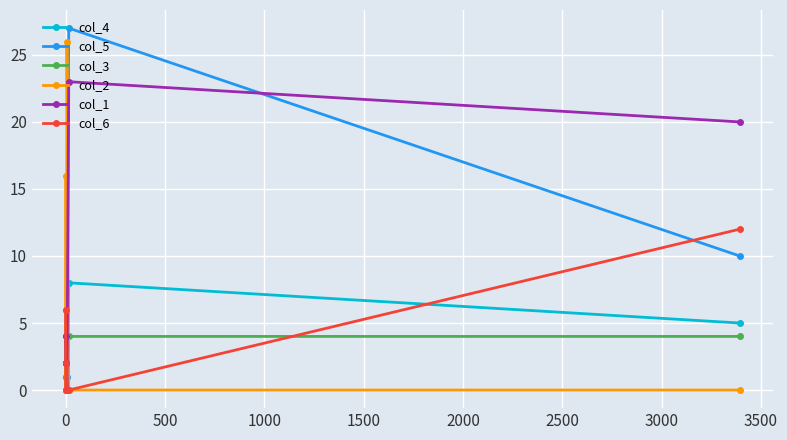

What is the maximum value shown in the chart?

27